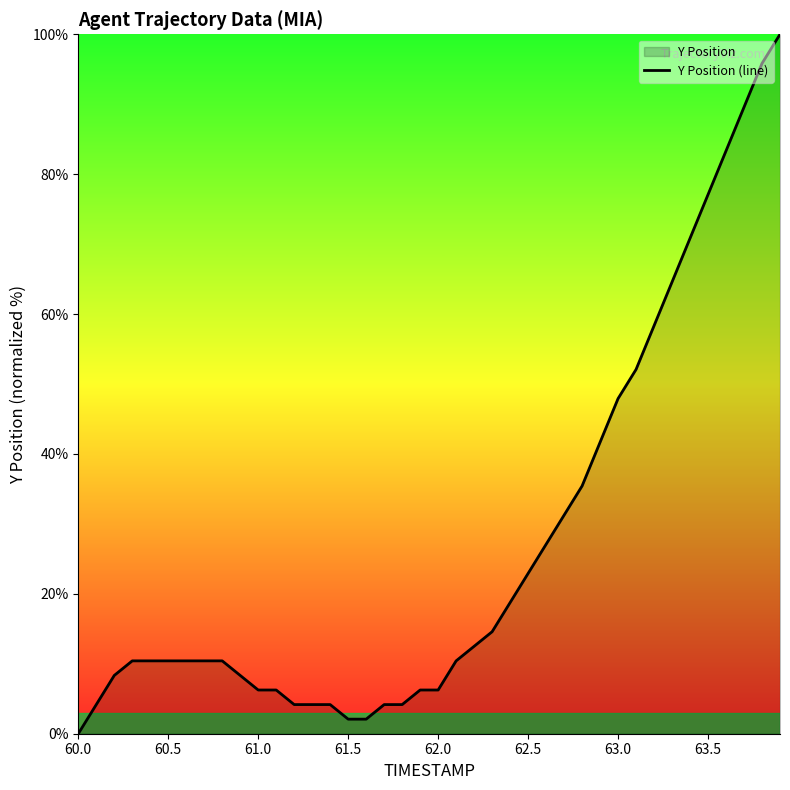

Which category has the lowest value across all series?

60.0